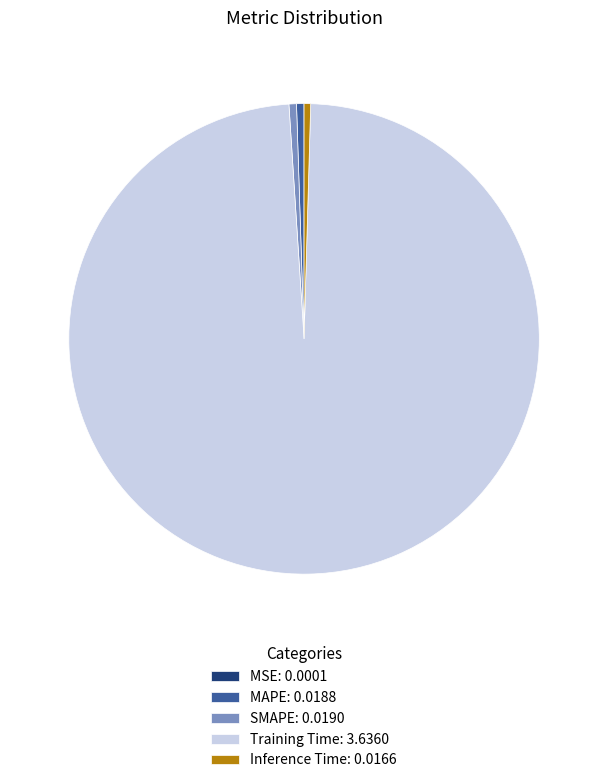

The MAPE: 0.0188 slice represents 1% of the pie. True or false?

True